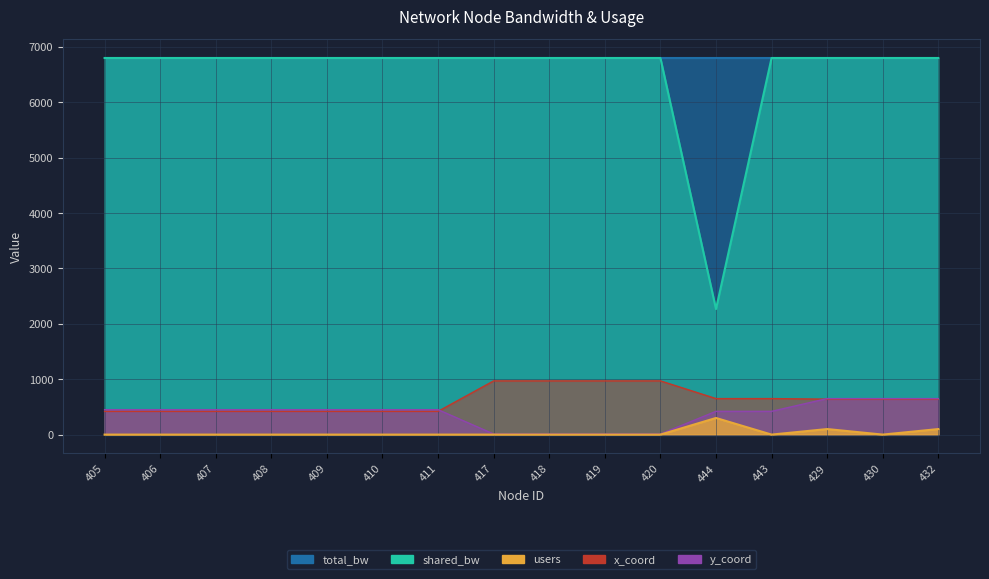

Rank the categories by y_coord value from highest to lowest.

429, 430, 432, 405, 406, 407, 408, 409, 410, 411, 444, 443, 417, 418, 419, 420